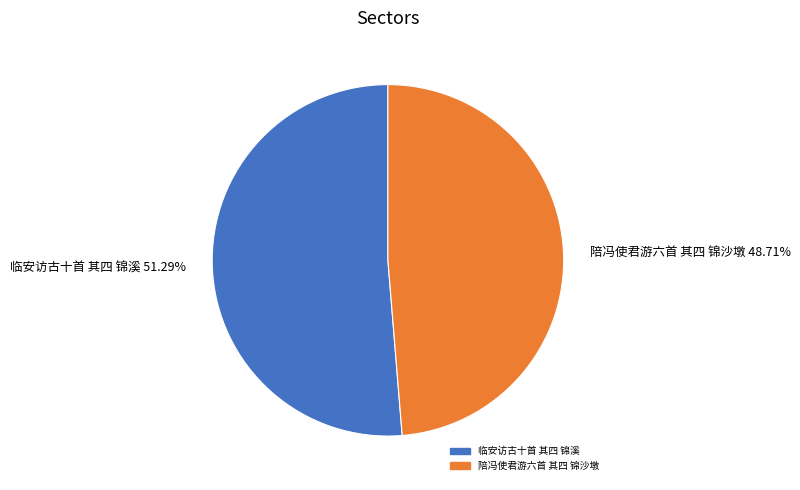

The 临安访古十首 其四 锦溪 slice represents 51% of the pie. True or false?

True